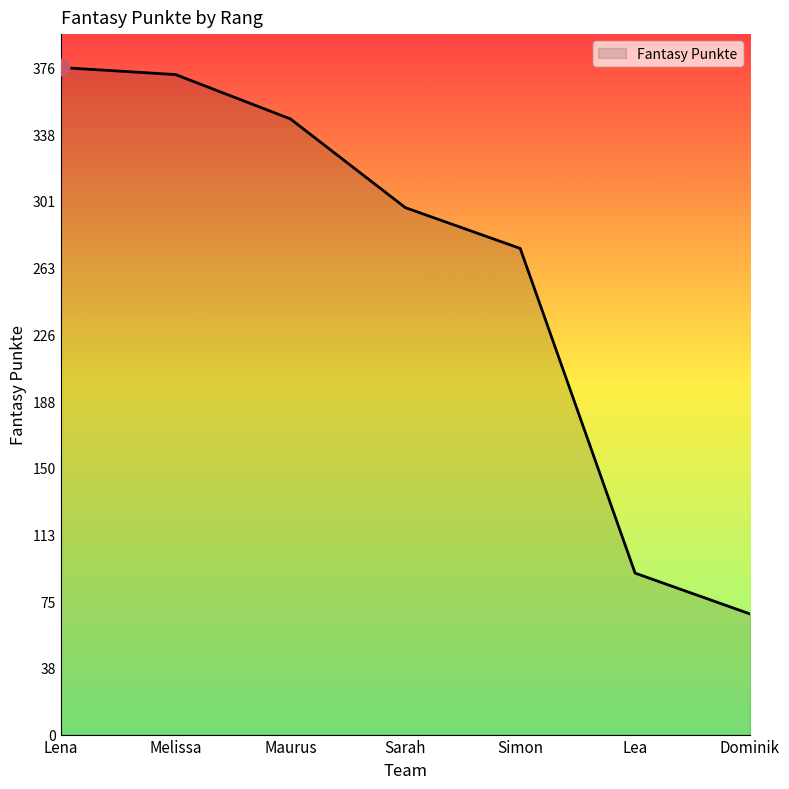

What is the change in value from Melissa to Maurus?

-25